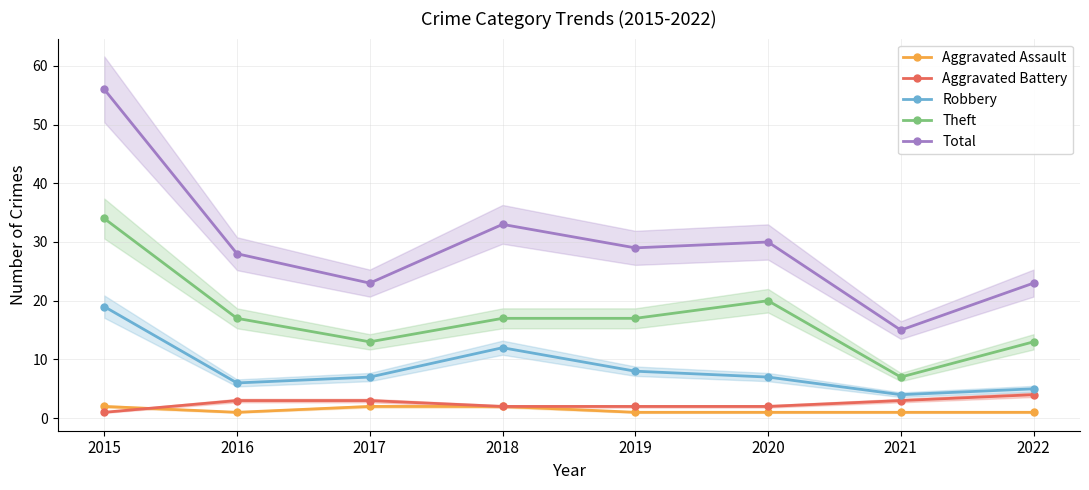

Is this an area chart (filled region under the line)?

No